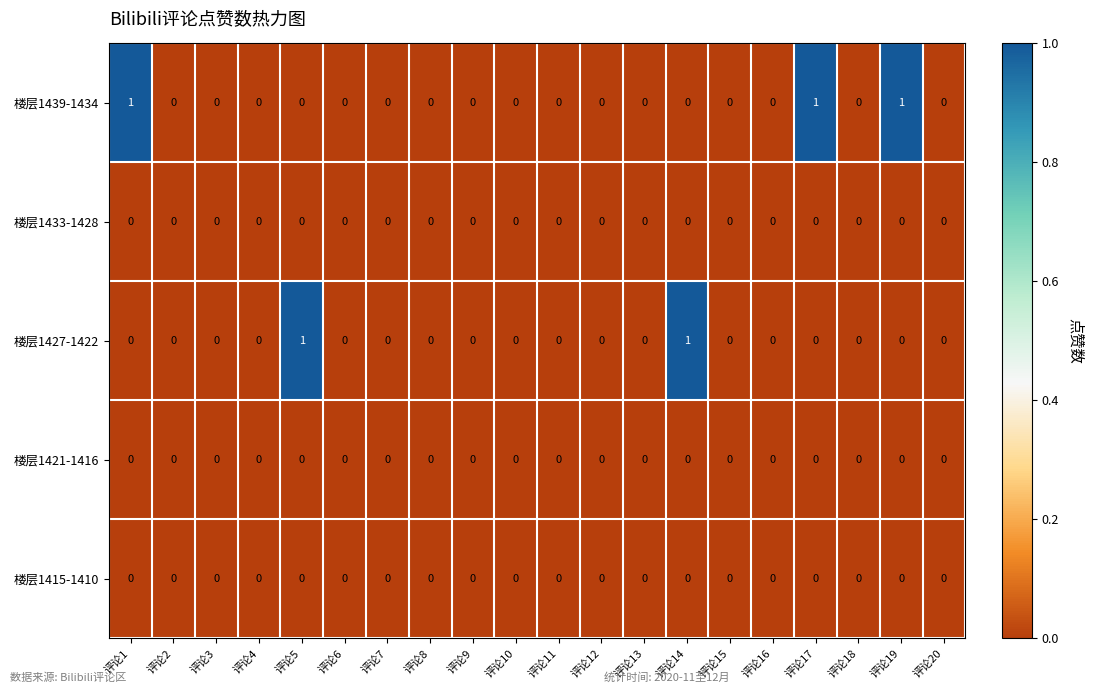

Which series has the largest total across all categories?

楼层1439-1434